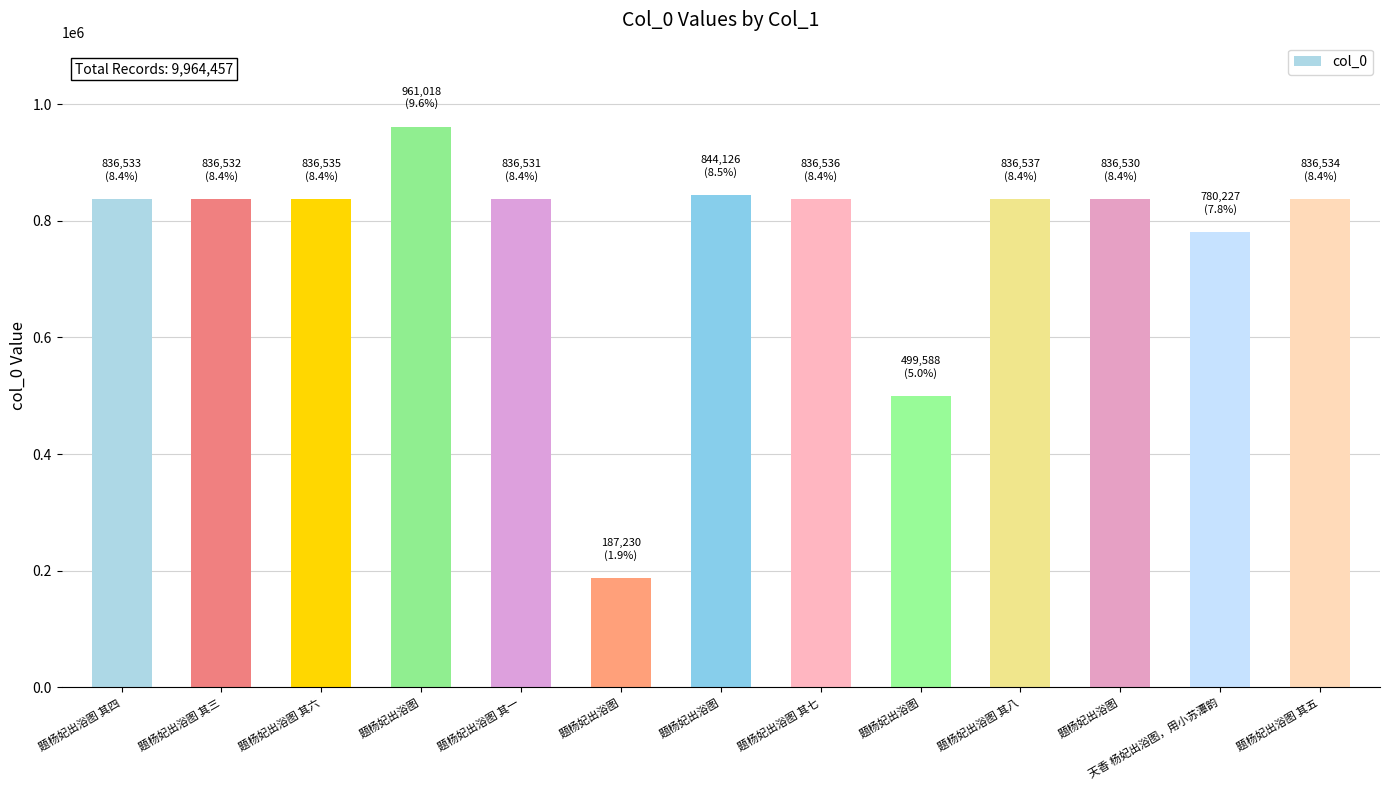

What is the value of the 4th bar from the left?

961018